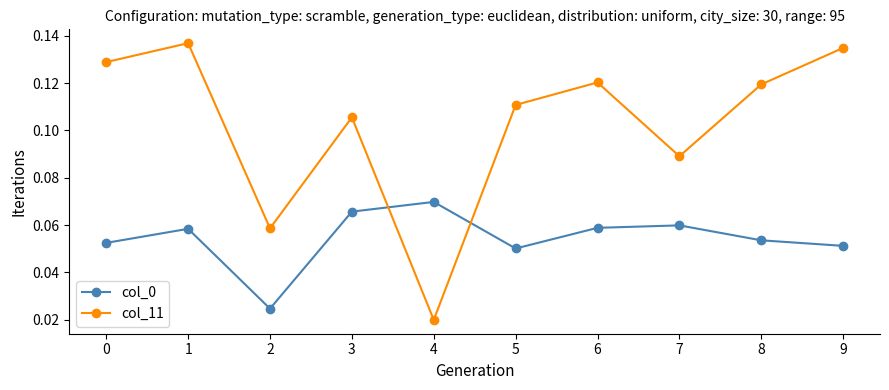

Between 5 and 9, which series saw the biggest shift?

col_11